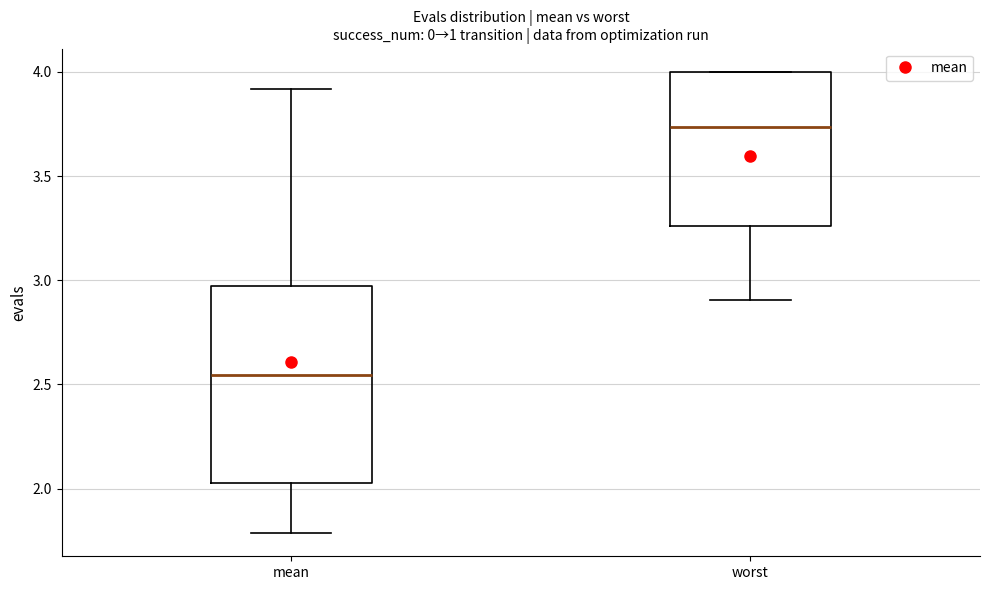

Reading left to right, transcribe this box plot: for each box, give where its median line is, the range the box spans, and where its two whiskers end, as read against the y-axis. The values are not printed on the chart, so give them approximately, as read against the axis.

mean: median 2.55, box 2.05 to 2.95, whiskers 1.80 to 3.90
worst: median 3.75, box 3.25 to 4.00, whiskers 2.90 to 4.00